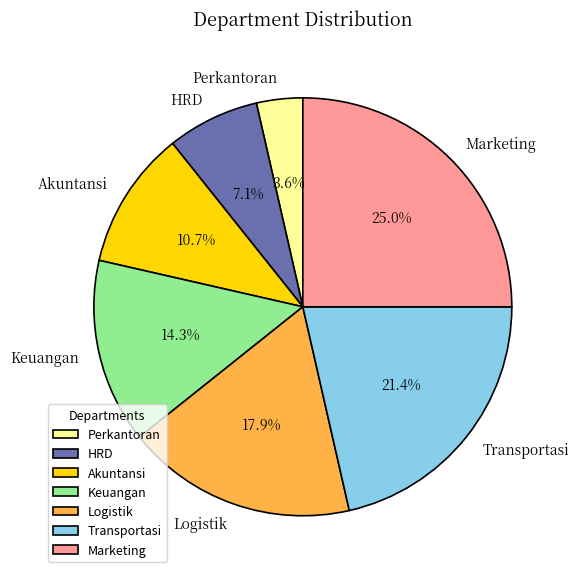

To the nearest percent, what is the difference between the Akuntansi and Marketing slice percentages?

14%